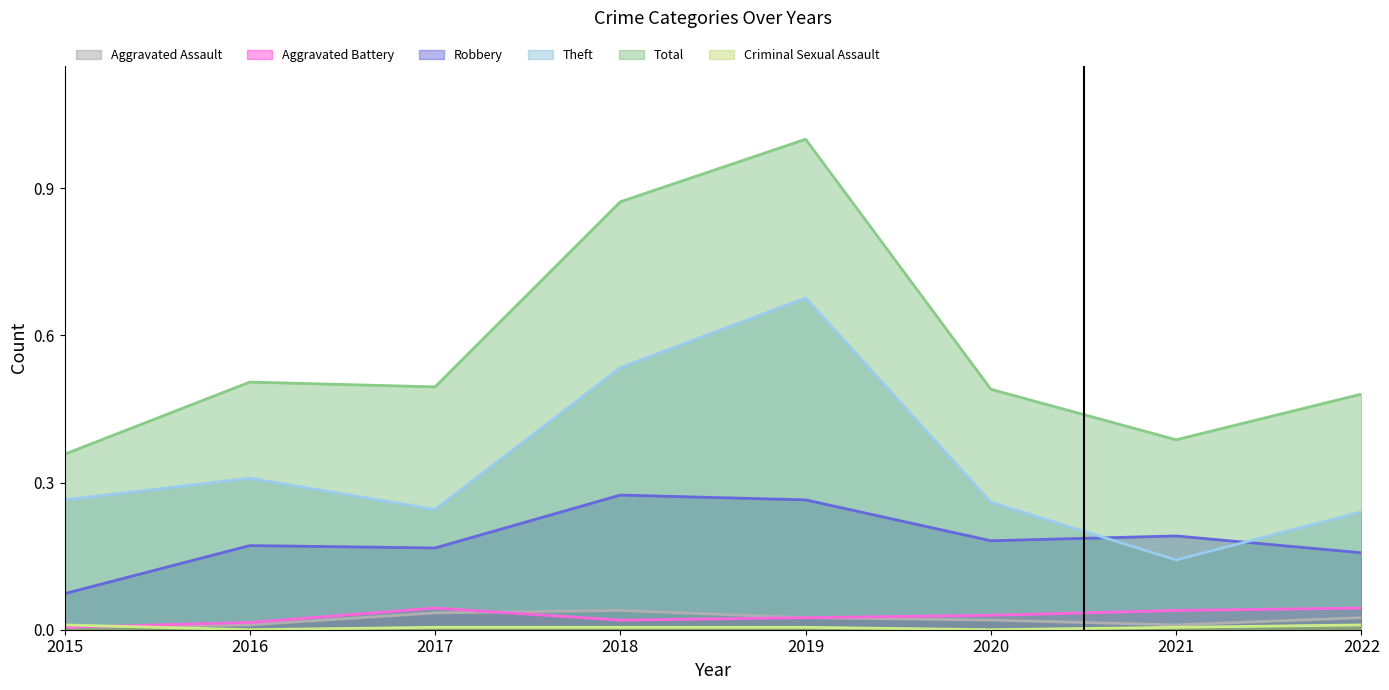

Is the value of Aggravated Battery at 2016 greater than the value of Theft at 2017?

No